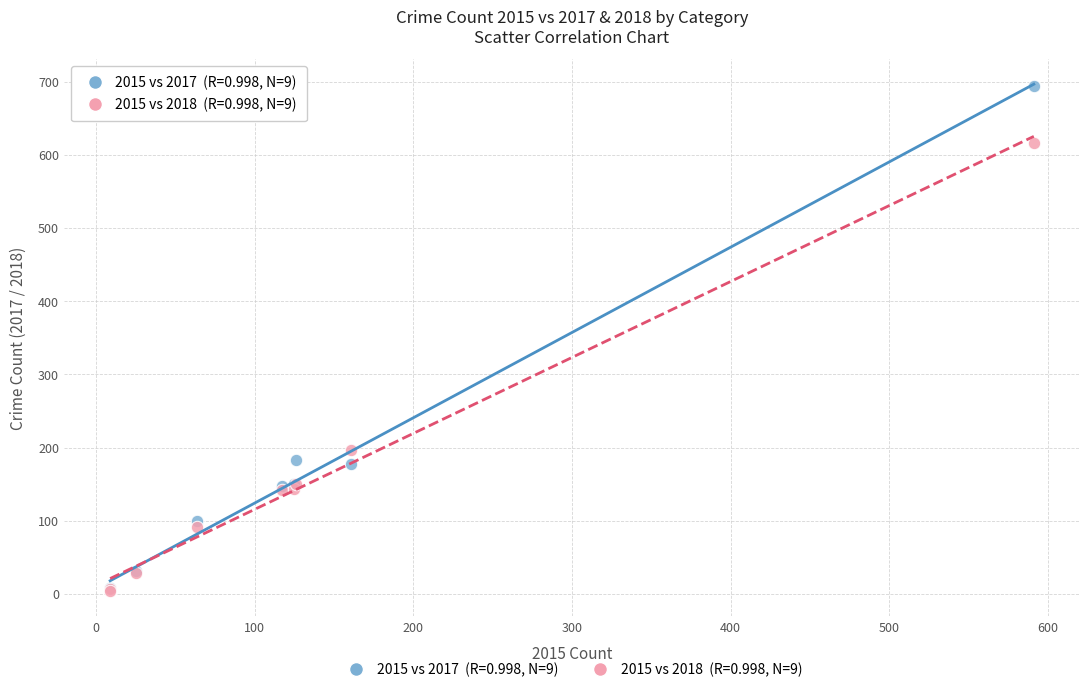

Across all series, what Y value is closest to 349?

197